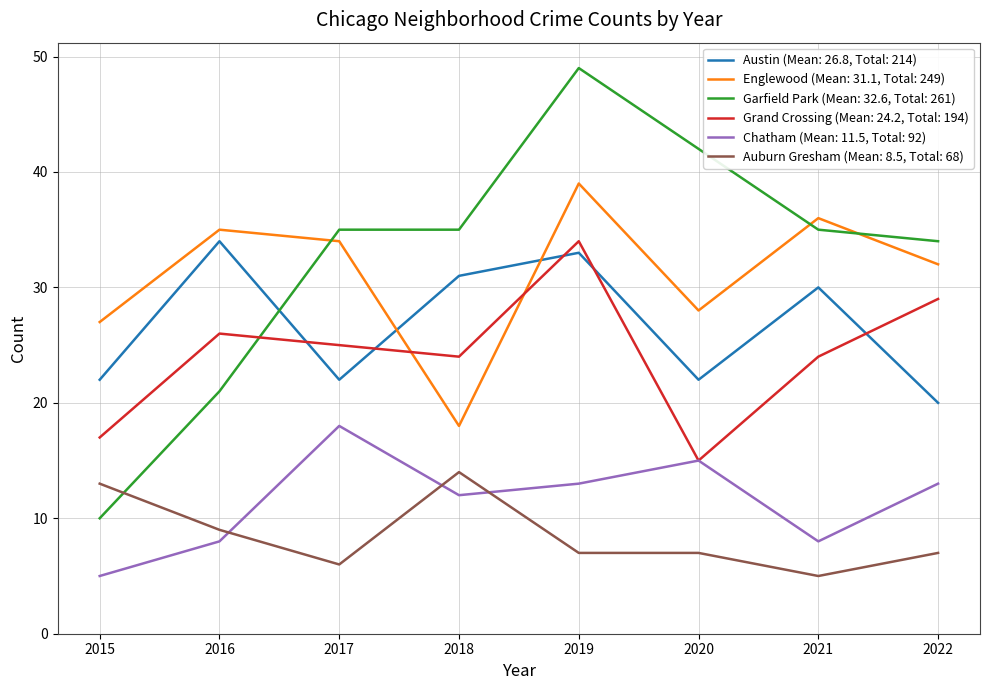

At which category is the sum across all series the highest?

2019